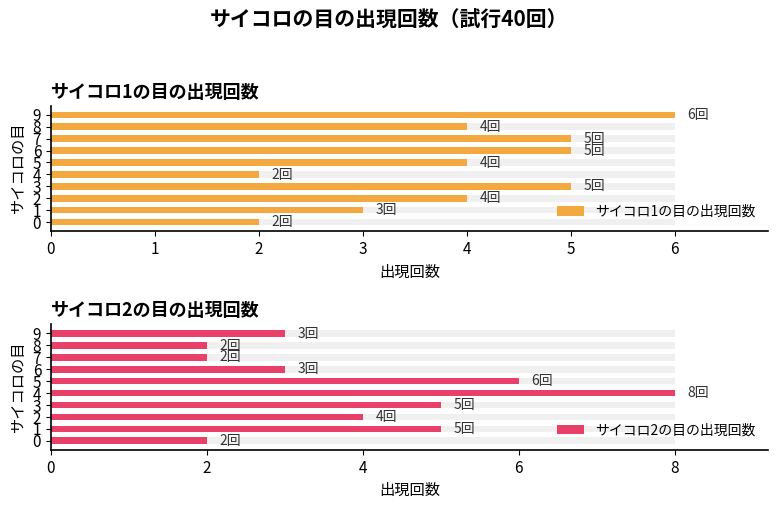

Rank the series at 2 from lowest to highest value.

サイコロ1の目の出現回数, サイコロ2の目の出現回数